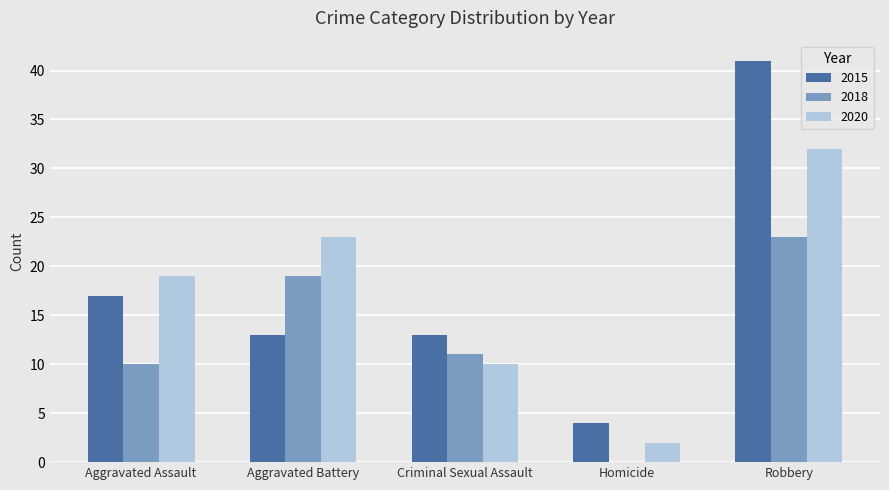

Which series changed the most between Aggravated Assault and Robbery?

2015